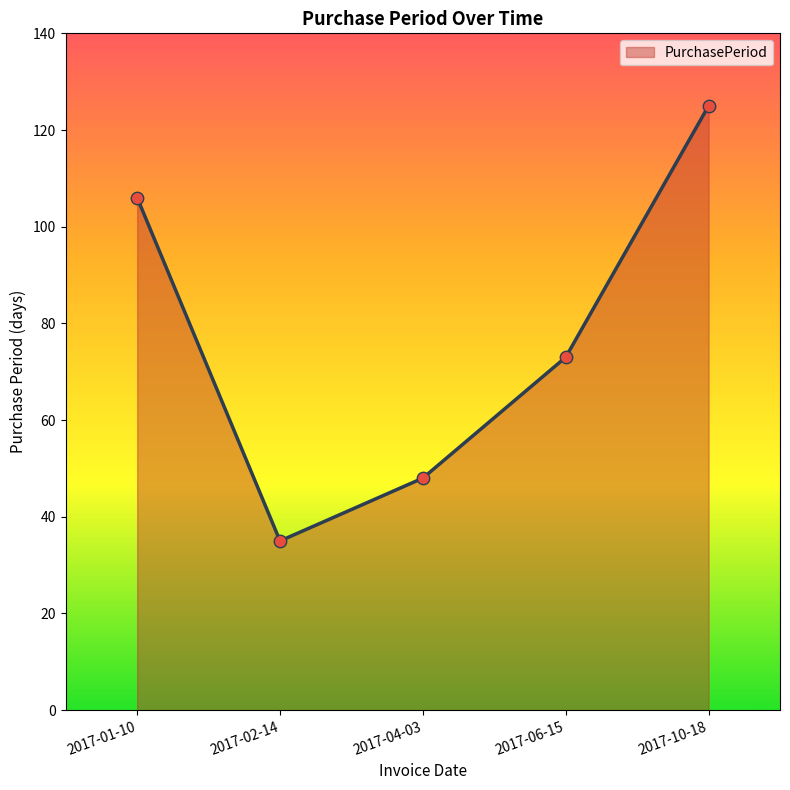

What is the ratio of the value at 2017-10-18 to the value at 2017-06-15?

1.7